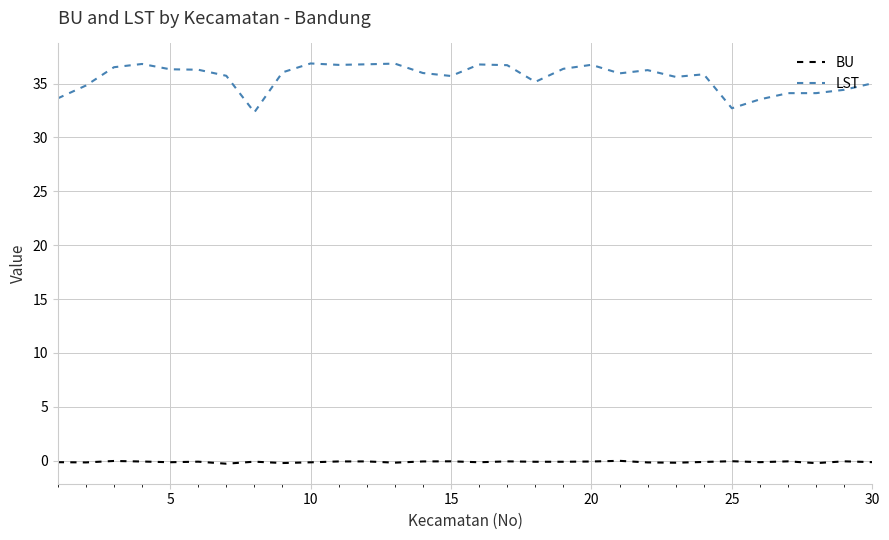

Which series has the widest spread of values?

LST